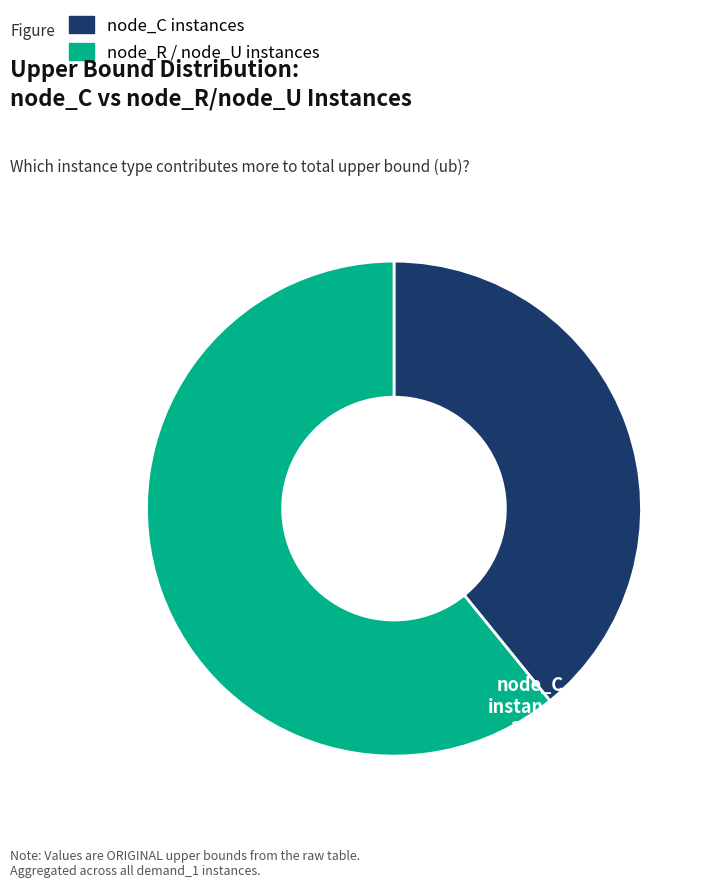

Is there a majority slice in this chart?

Yes